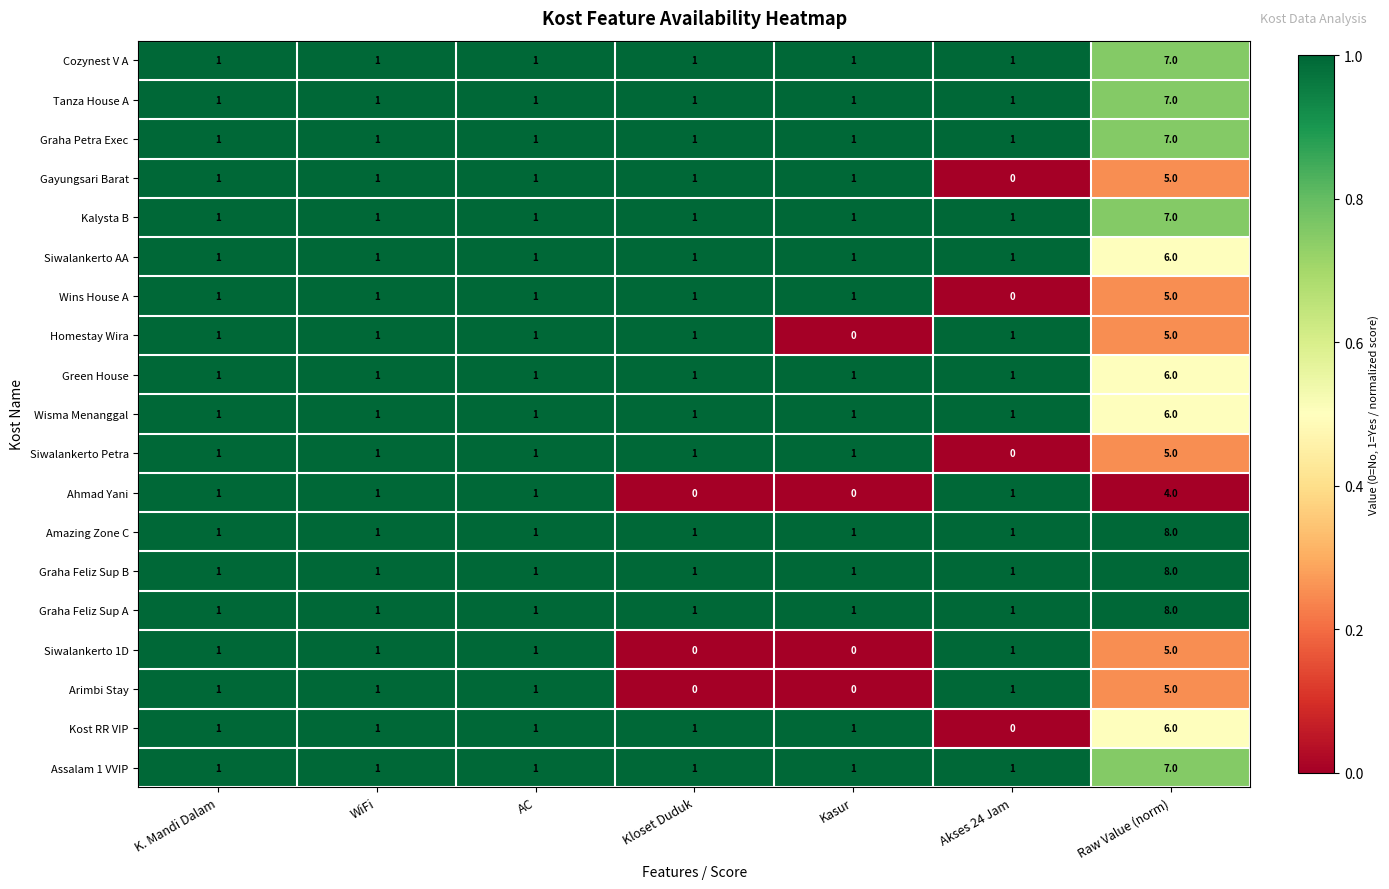

How many Wisma Menanggal values are between 1 and 2?

6